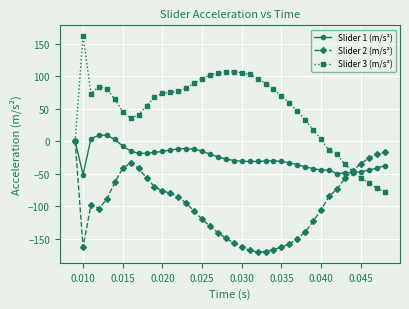

What is the difference between the maximum and second lowest values in the Slider 3 (m/s²) series?

233.4